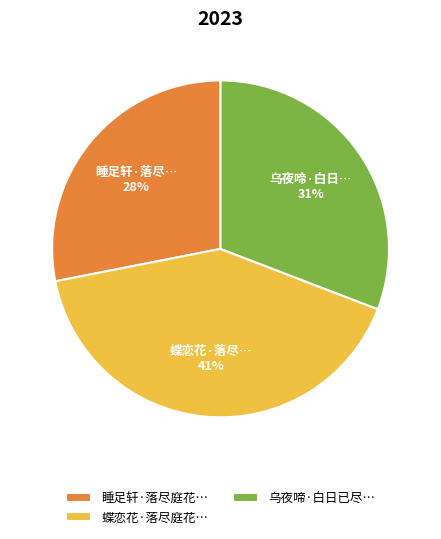

How many slices are in this pie chart?

3